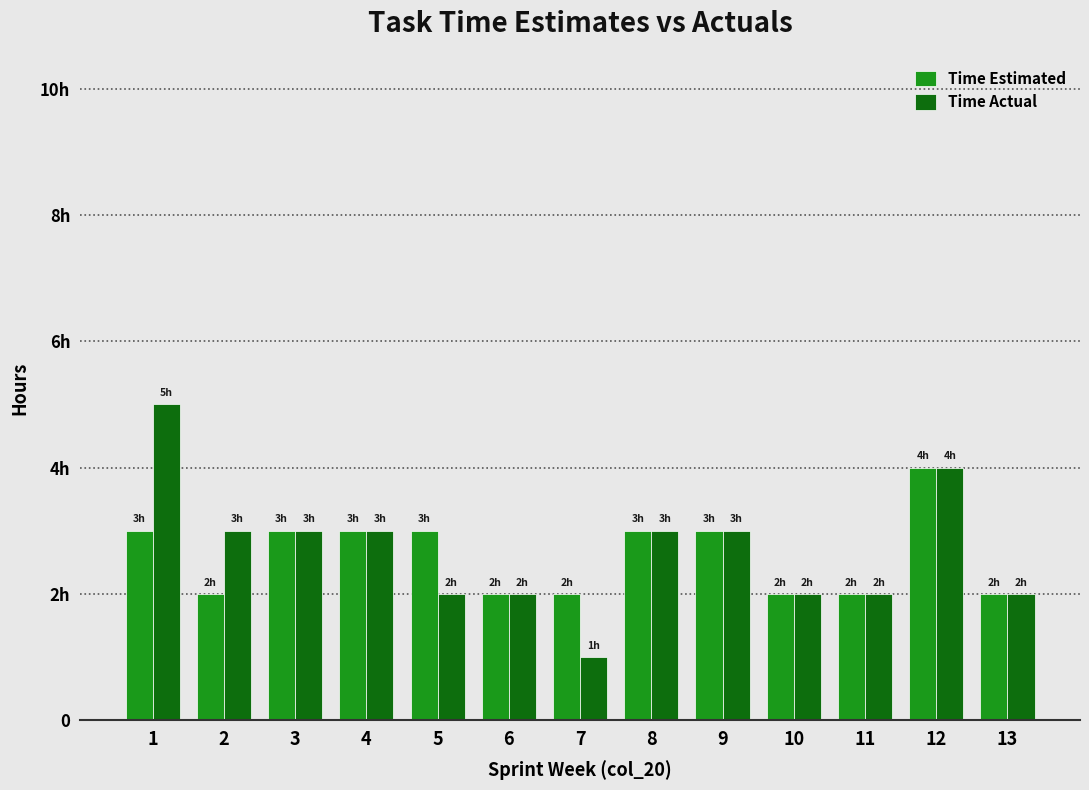

What is the minimum value shown in the chart?

1